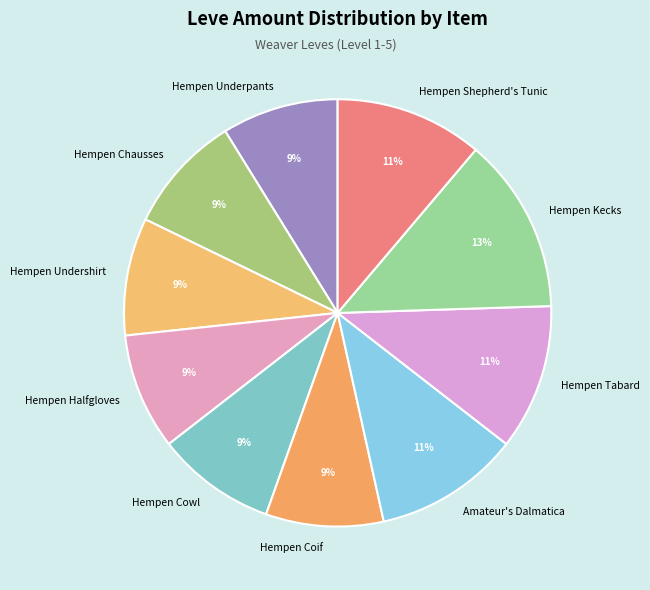

The Hempen Tabard slice represents 11% of the pie. True or false?

True